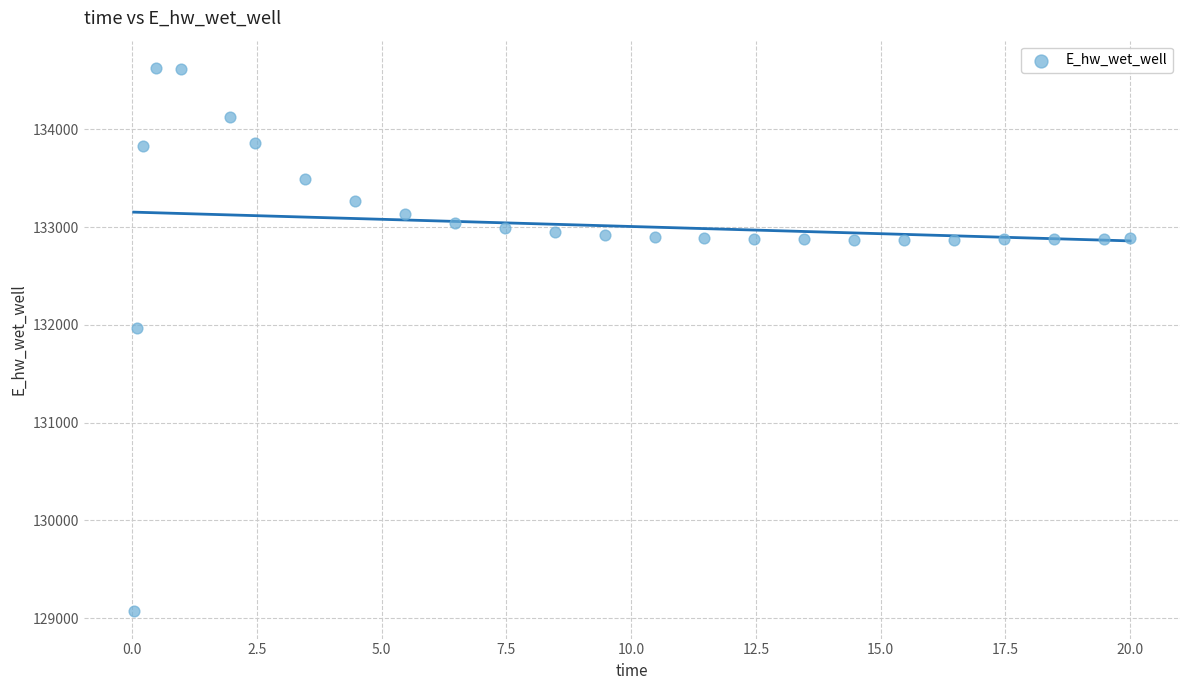

What is the range of Y values (max minus min)?

5557.8